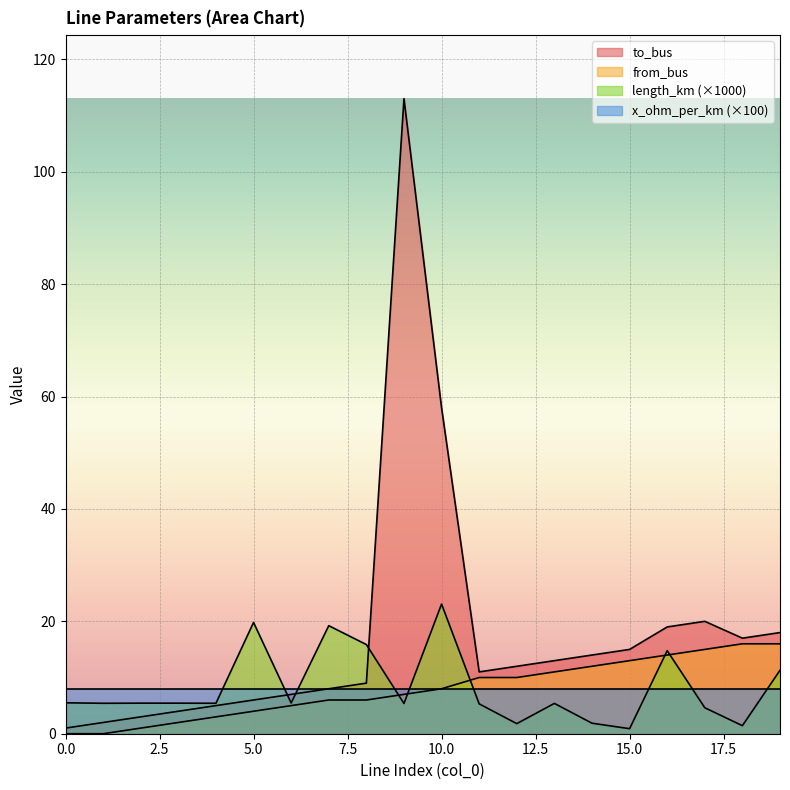

Between 17 and 2, which is larger?

2